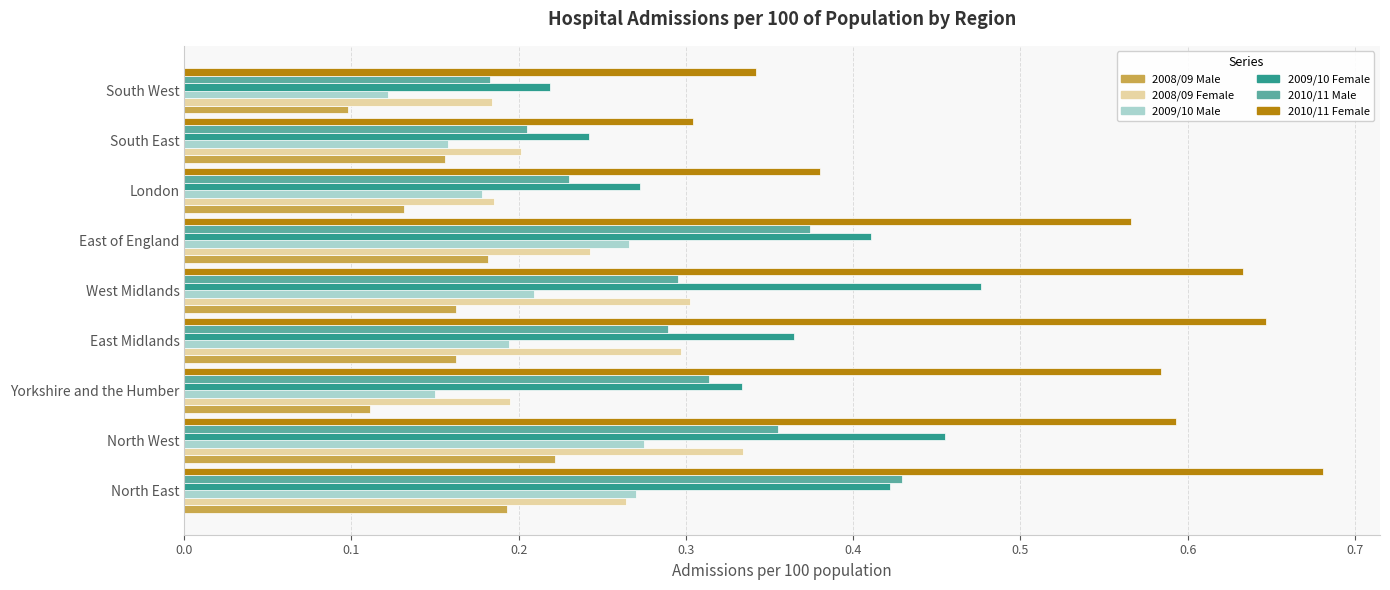

What is the sum of all 2010/11 Female values?

4.7